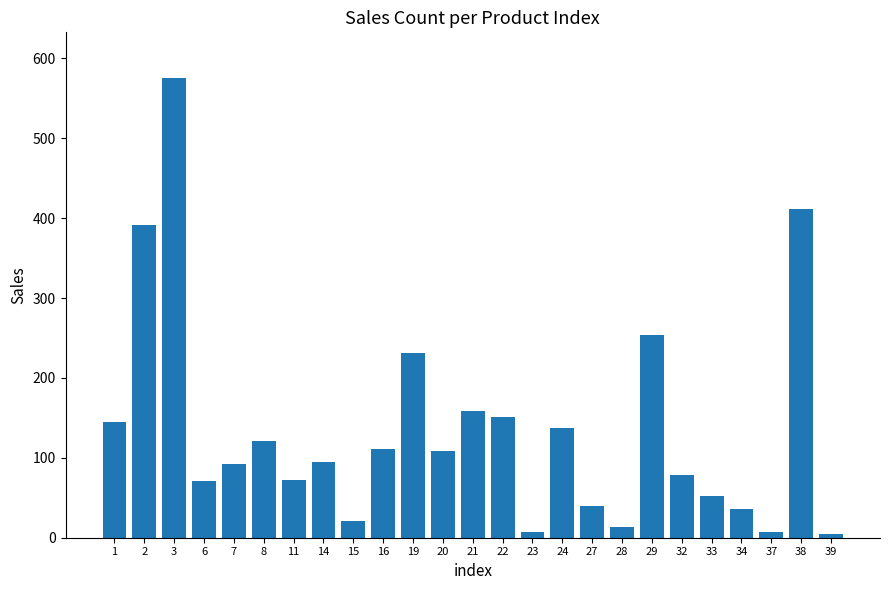

At which label is the value closest to 290?

29